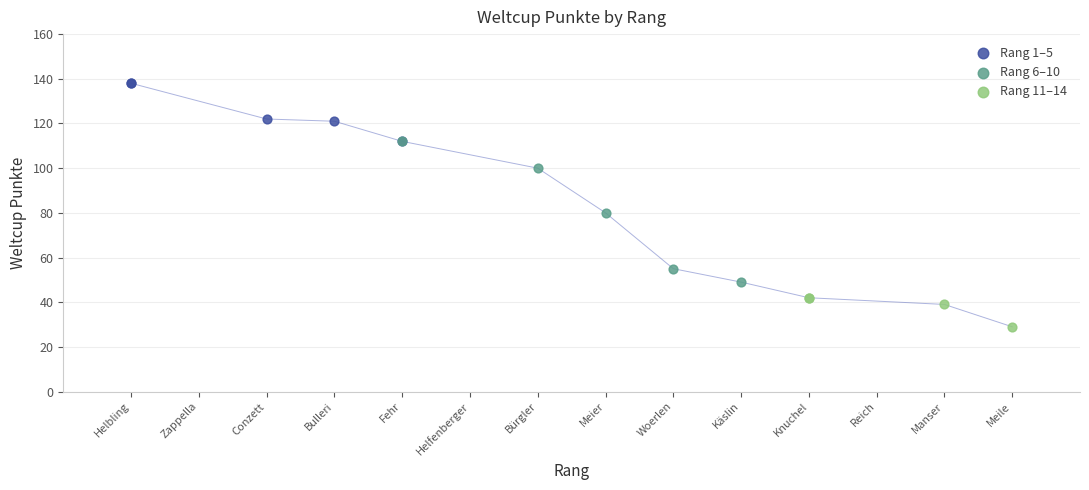

Which series contains the highest Y value?

Rang 1–5